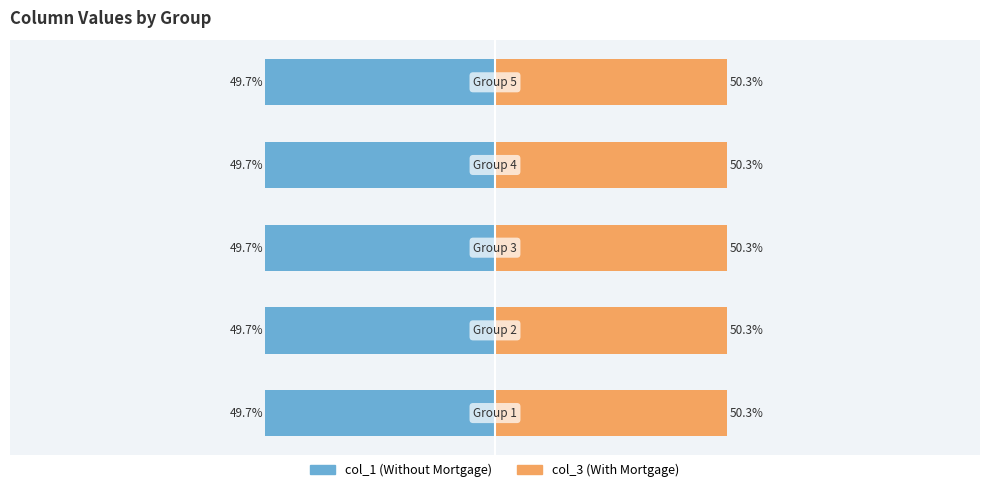

Reading right to left, extract all data points from this chart.

col_1 (Without Mortgage): 4=-49.7	3=-49.7	2=-49.7	1=-49.7	0=-49.7
col_3 (With Mortgage): 4=50.3	3=50.3	2=50.3	1=50.3	0=50.3